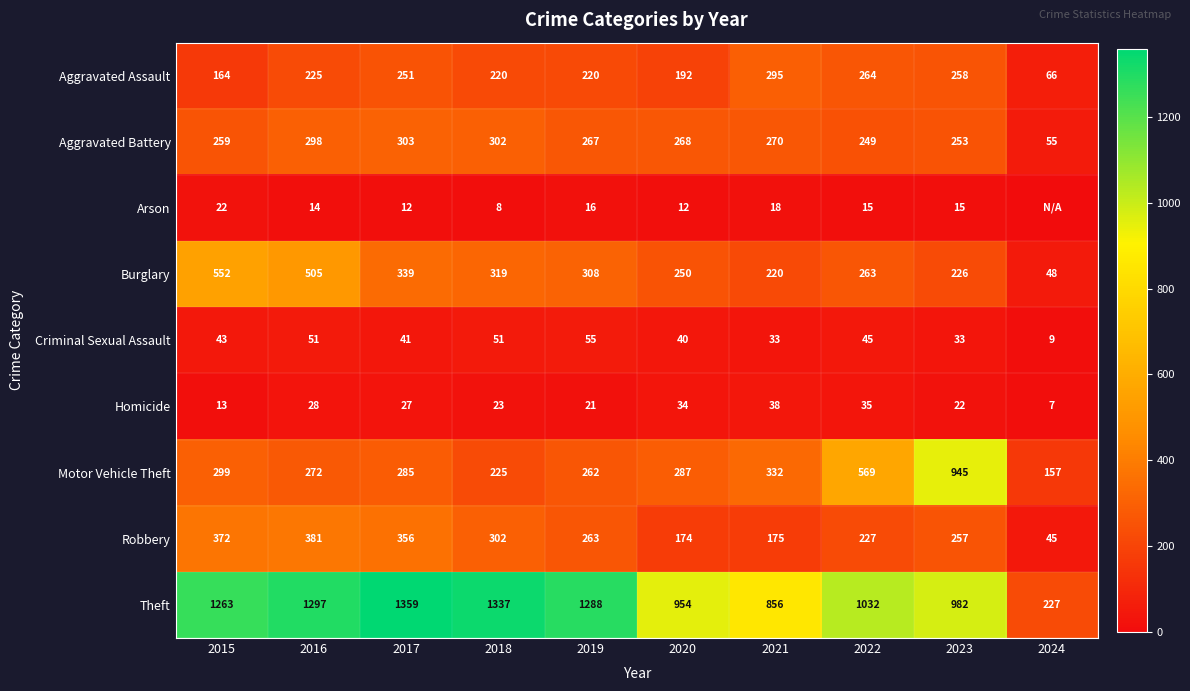

What is the average value of the Motor Vehicle Theft series?

363